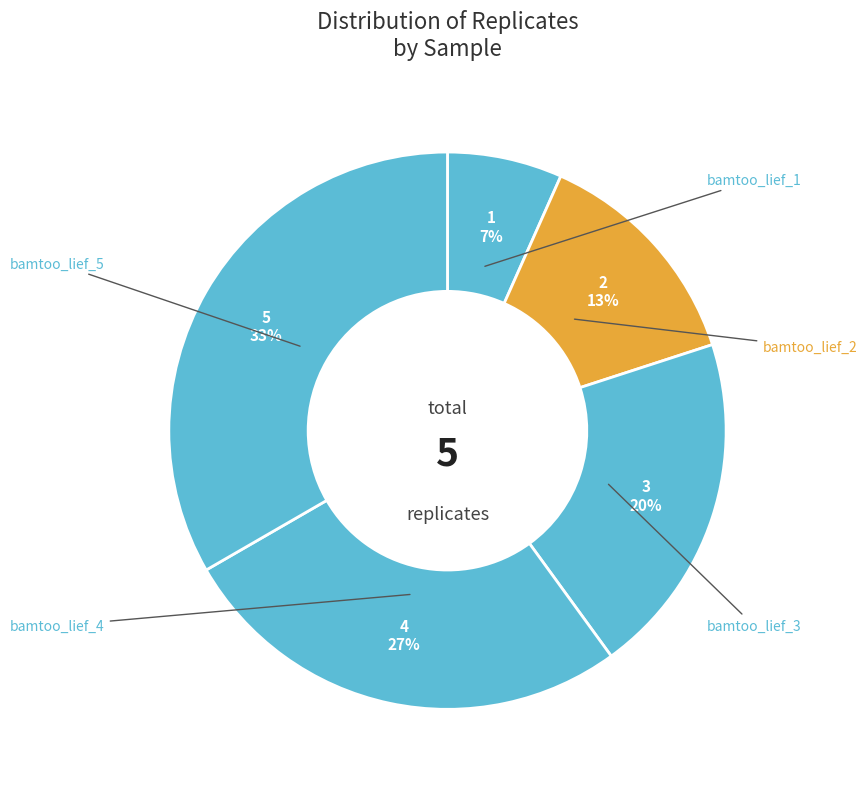

Count the number of slices in the pie.

5